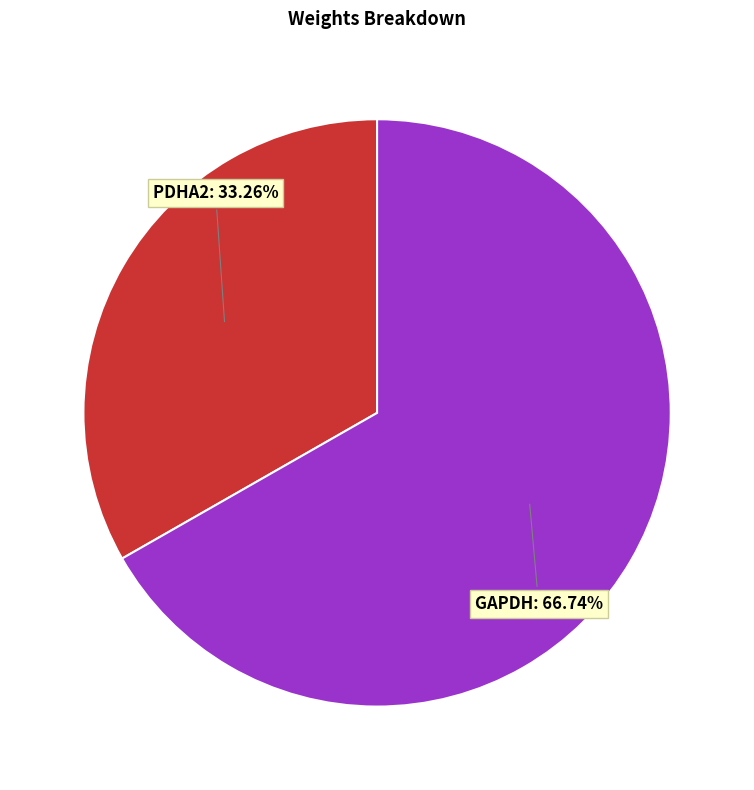

Rank the categories by value from lowest to highest.

PDHA2, GAPDH